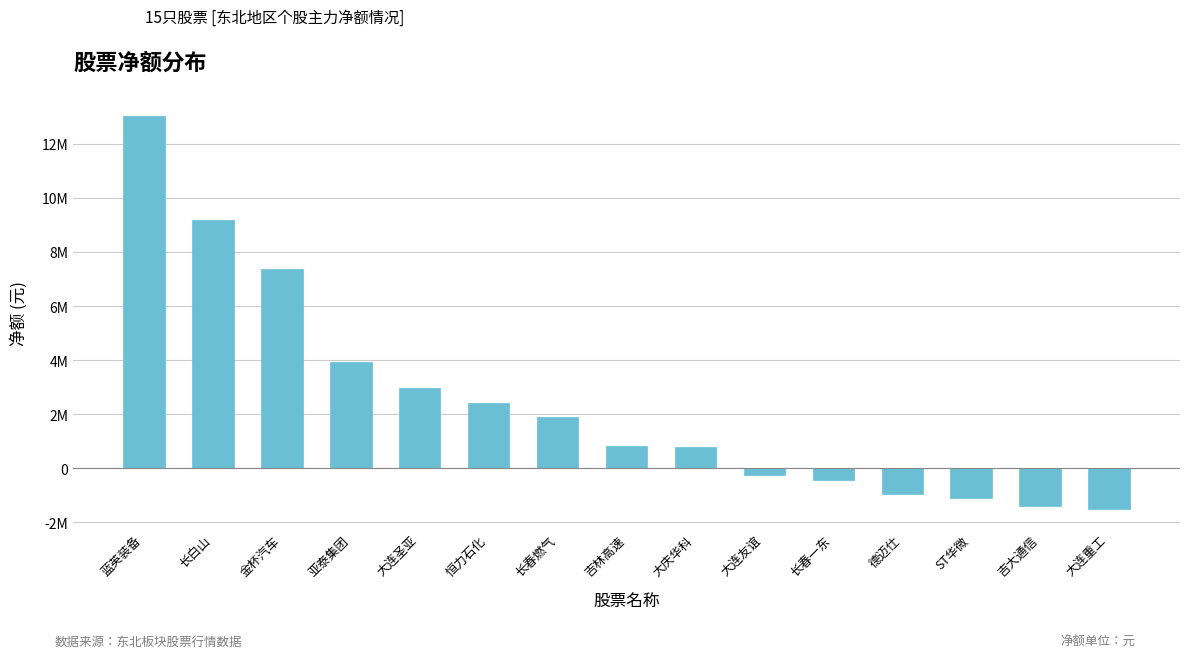

Does the chart contain stacked bars?

No